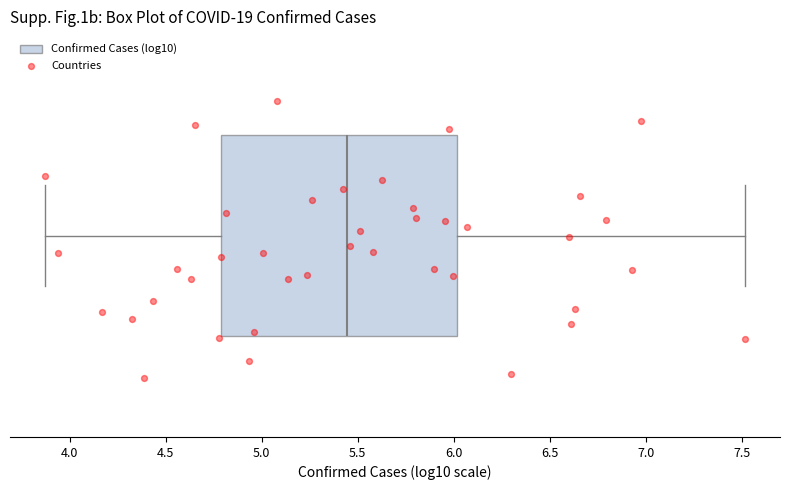

Read this box plot against the x-axis: the position of the median line, the range covered by the box, and the ends of both whiskers. The values are not printed on the chart, so give them approximately, as read against the axis.

median 5.45, box 4.80 to 6.00, whiskers 3.85 to 7.50